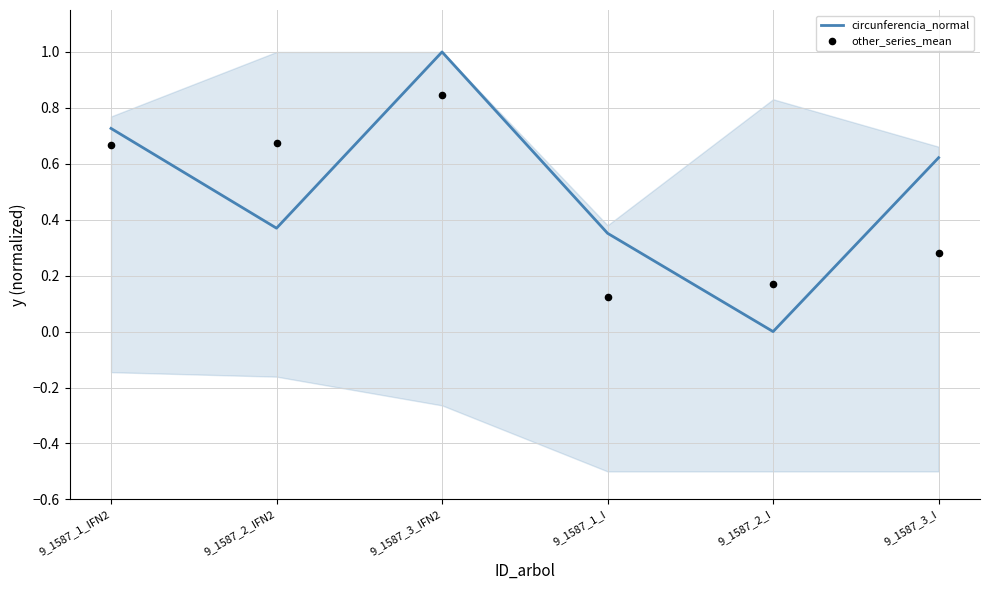

At which category is the sum across all series the highest?

9_1587_3_IFN2